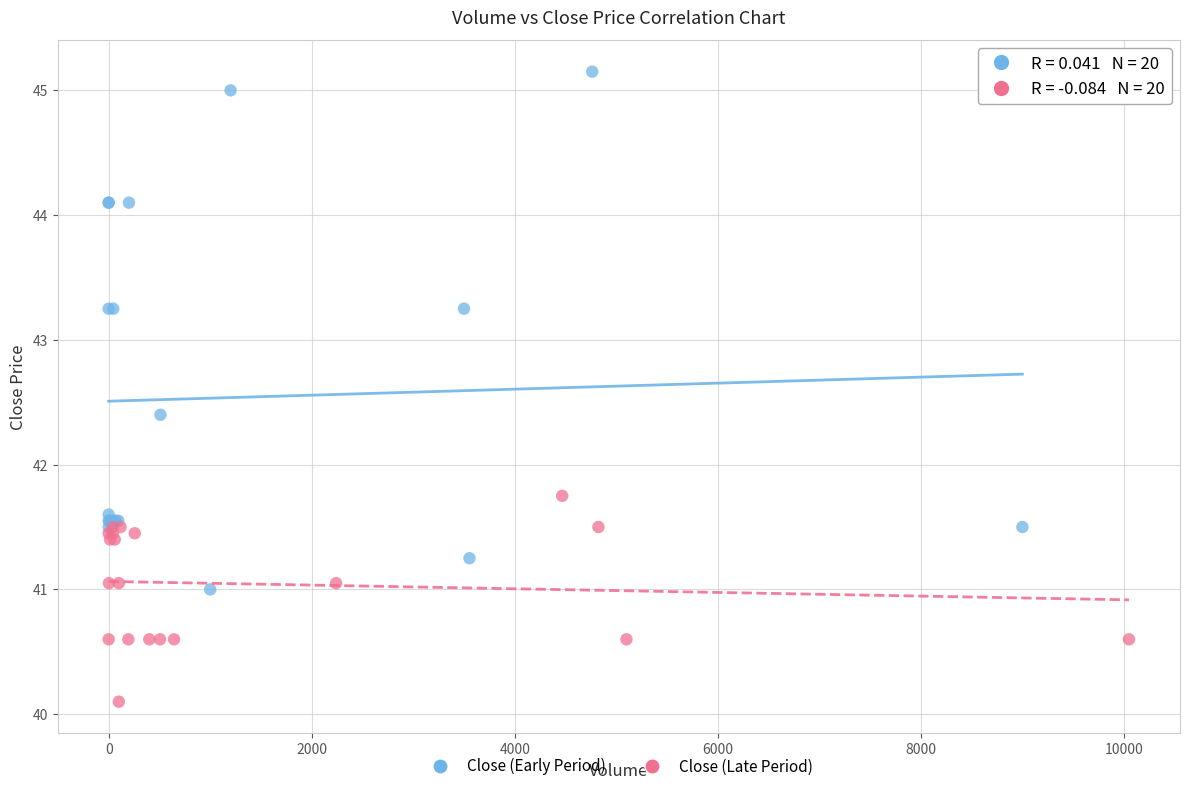

Which series contains the highest Y value?

Close (Early Period)